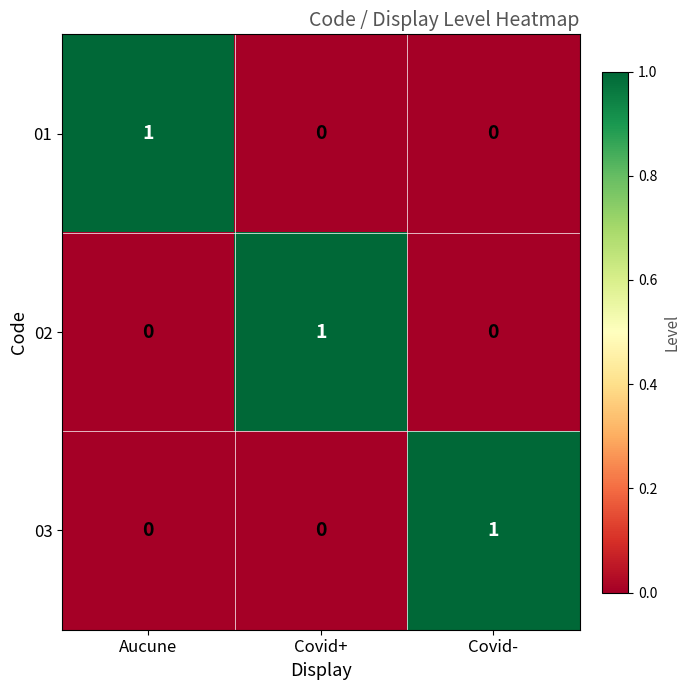

Is the value of 01 at Covid+ greater than the value of 02 at Covid+?

No